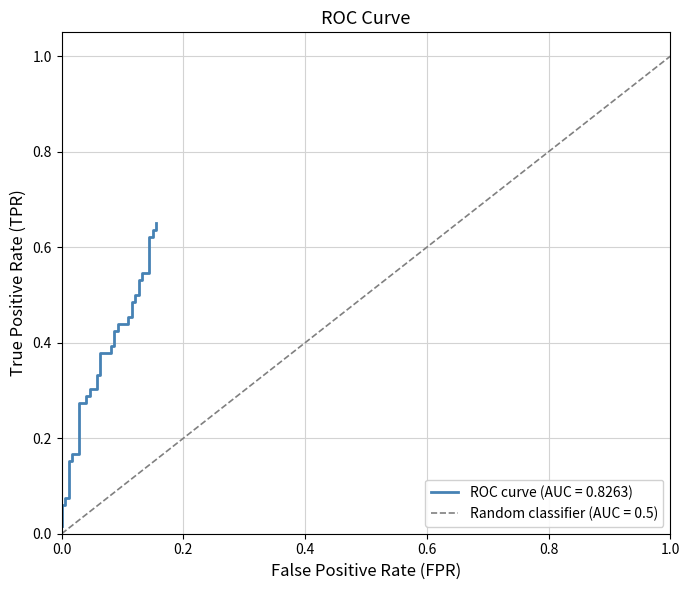

What is the sum of all values?

14.8